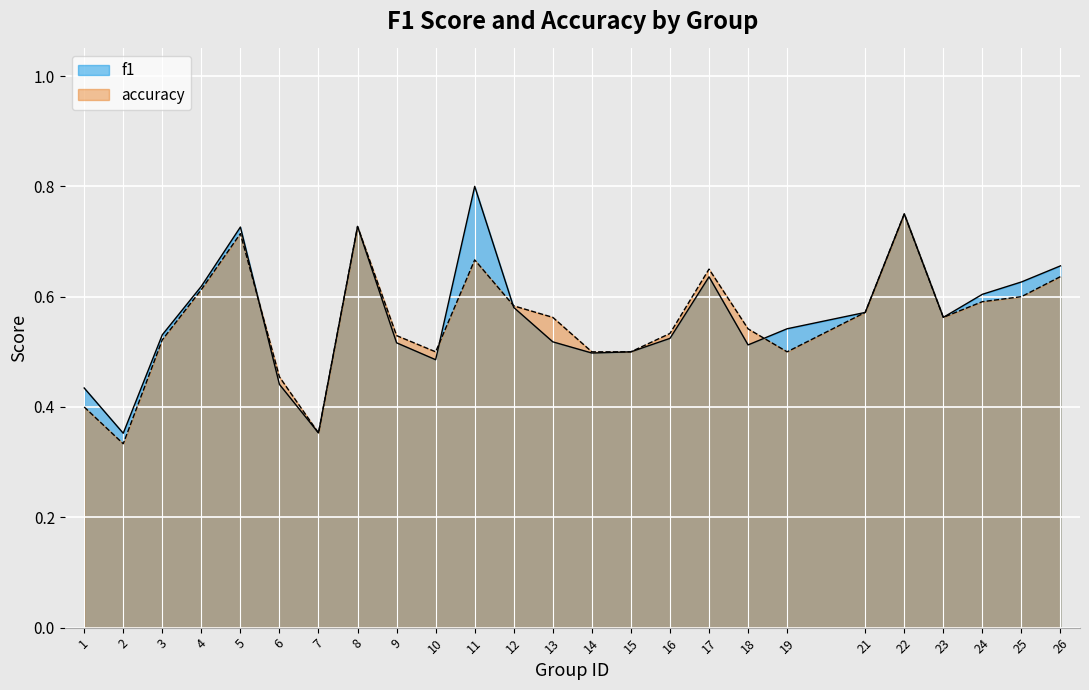

Which series ends up on top after the final intersection of f1 and accuracy?

f1